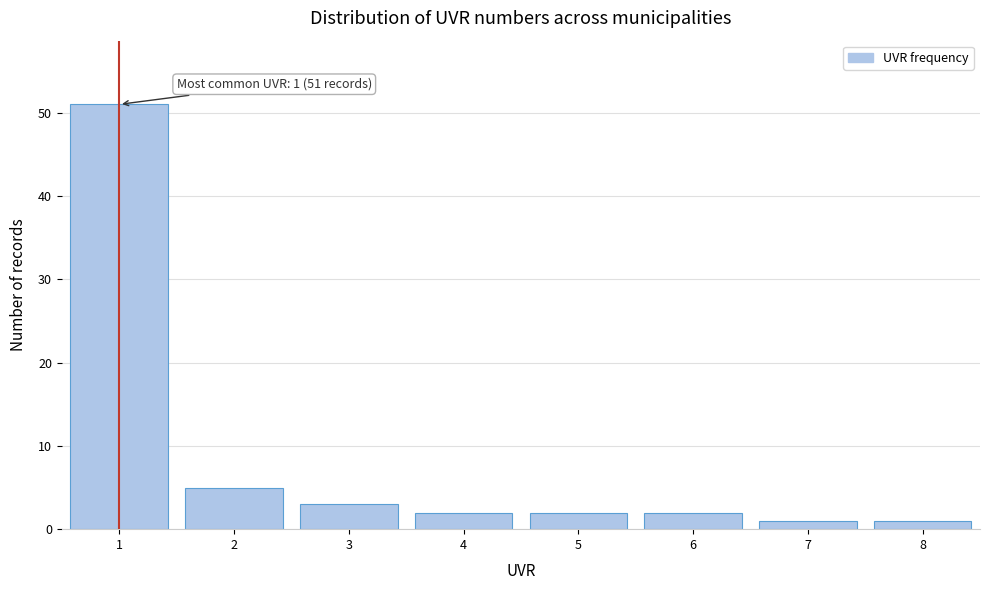

Over which range of the x-axis is the bar tallest?

0.5 to 1.5